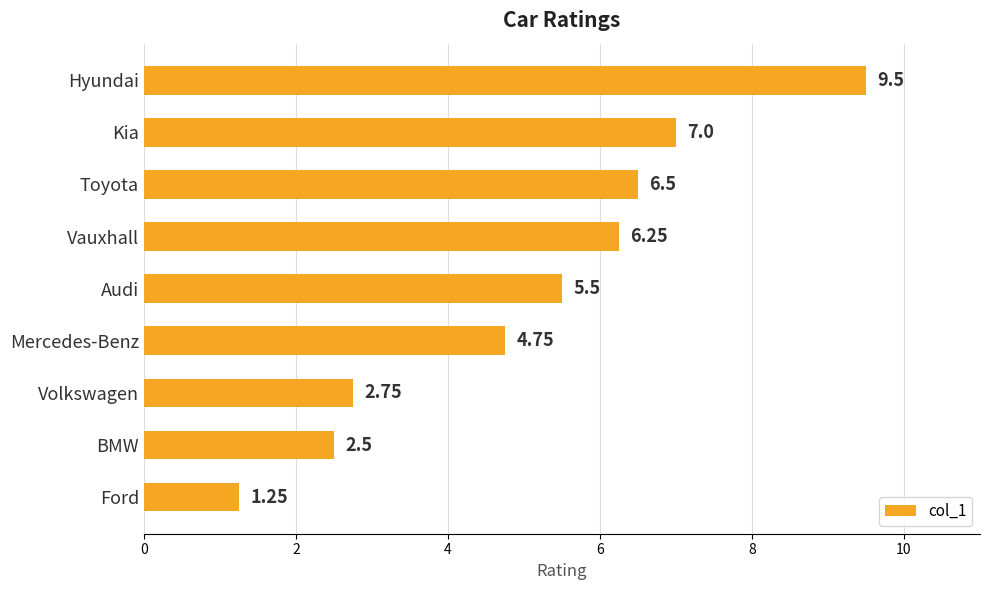

Count the number of categories in the chart.

9